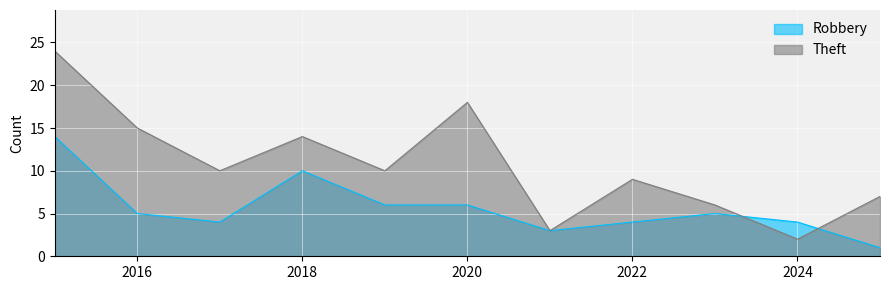

Is it true that Theft equals 1 at 2024?

False